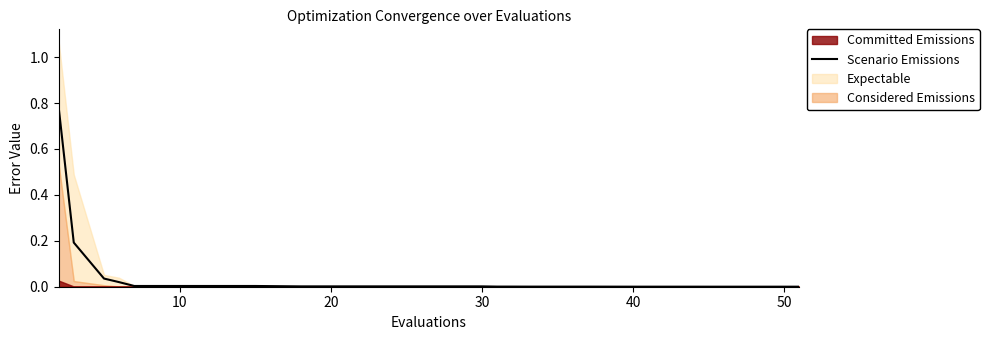

Is it true that Scenario Emissions equals 0.0 at 40?

True